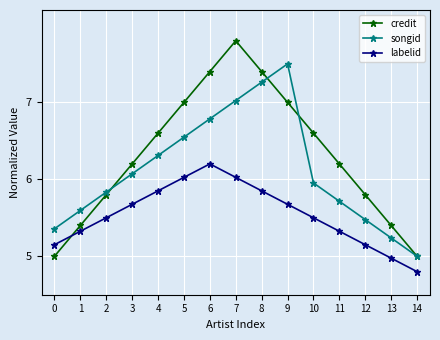

Is this an area chart (filled region under the line)?

No